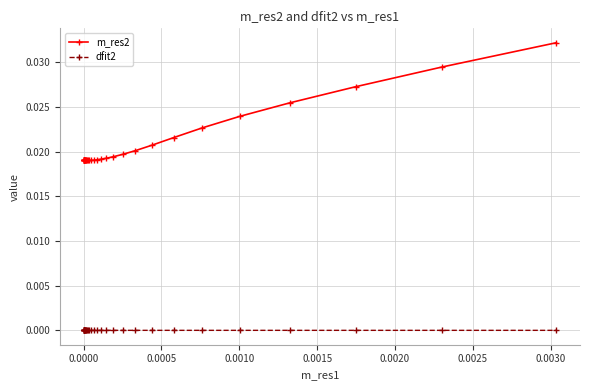

Which series has the largest total across all categories?

m_res2